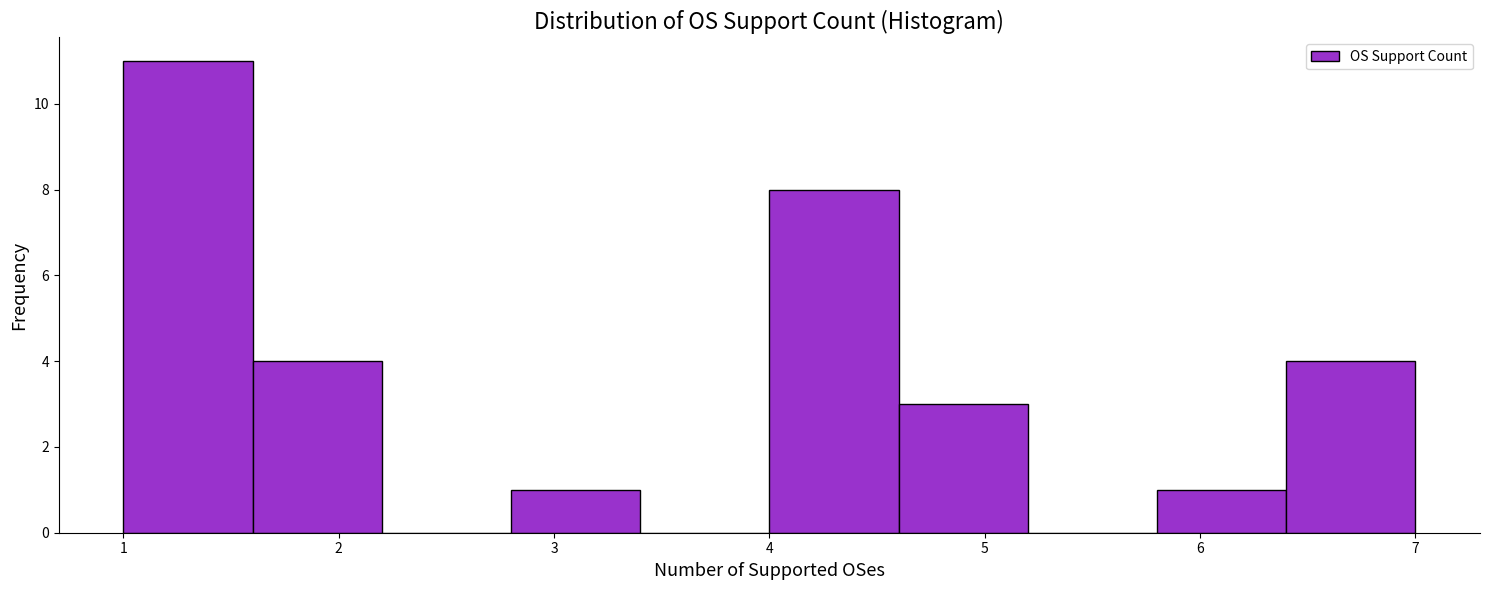

Reading left to right, list every bar in this chart as the range it spans on the x-axis followed by its height. The values are not printed on the chart, so give them approximately, as read against the axis.

1.0 to 1.6: 11
1.6 to 2.2: 4
2.2 to 2.8: 0
2.8 to 3.4: 1
3.4 to 4.0: 0
4.0 to 4.6: 8
4.6 to 5.2: 3
5.2 to 5.8: 0
5.8 to 6.4: 1
6.4 to 7.0: 4